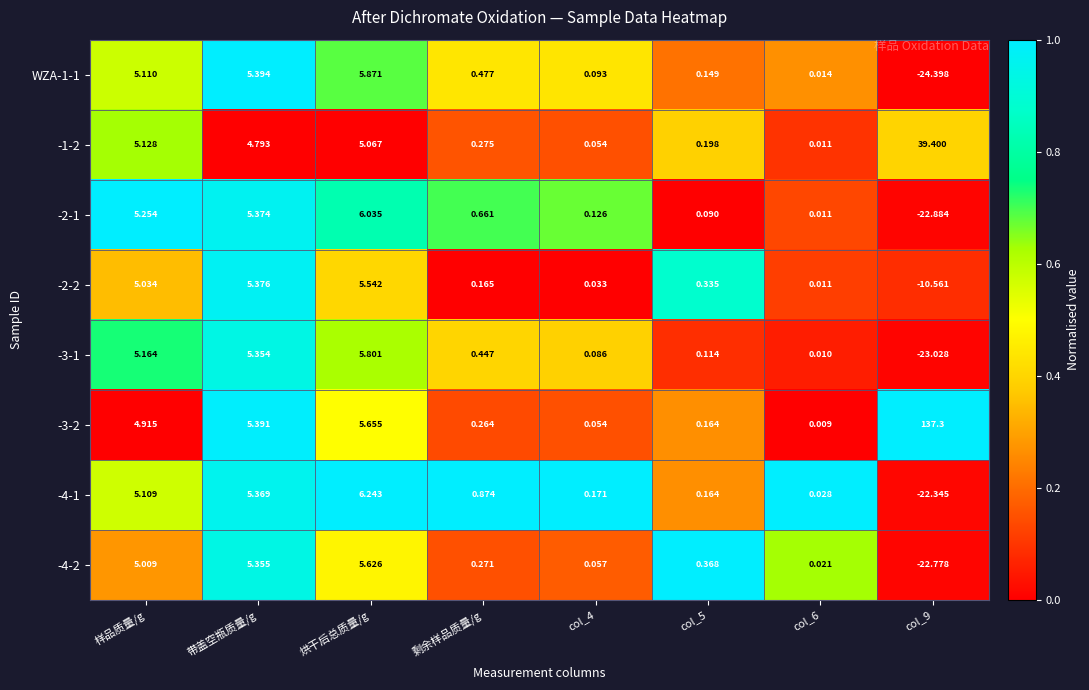

Which category has the highest value in the -2-2 series?

烘干后总质量/g